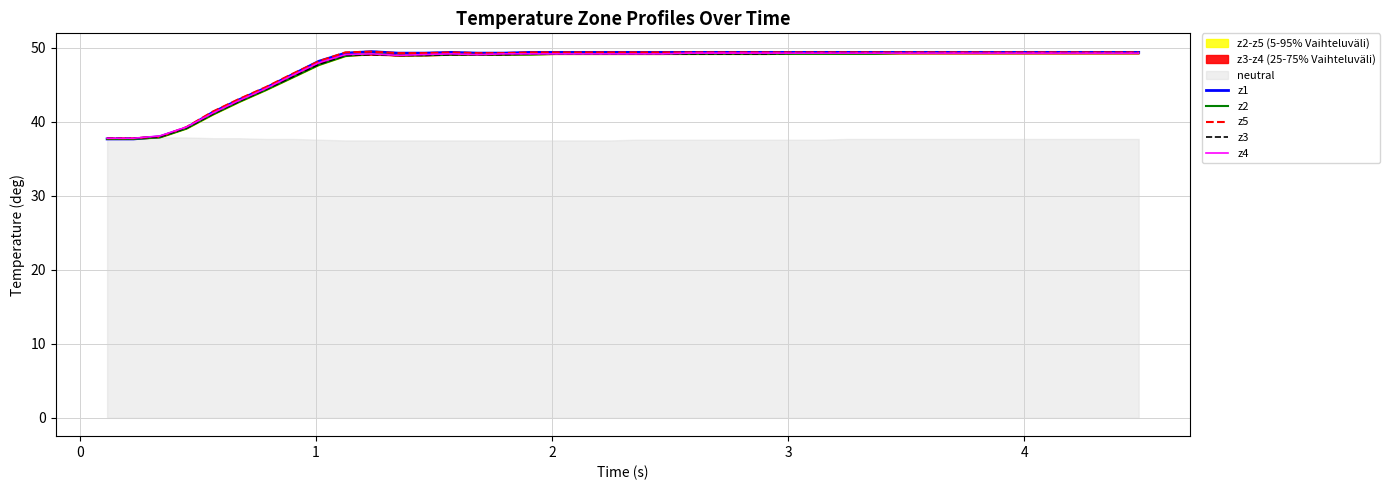

Which series has the largest total across all categories?

z5